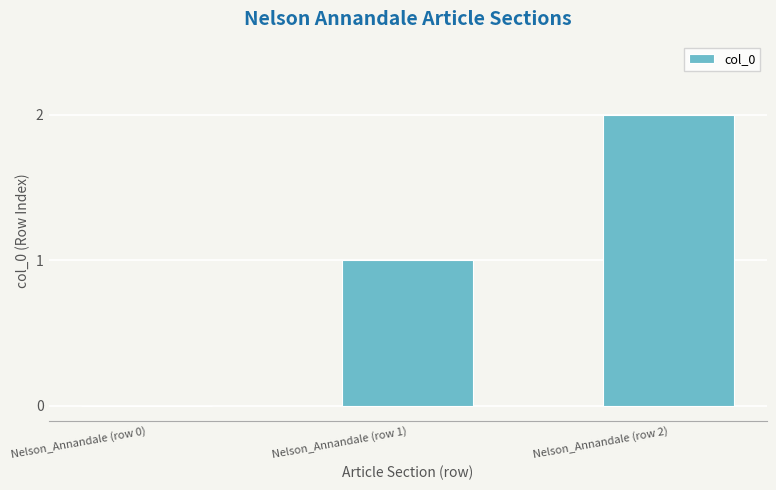

What is the change in value from Nelson_Annandale (row 1) to Nelson_Annandale (row 2)?

+1